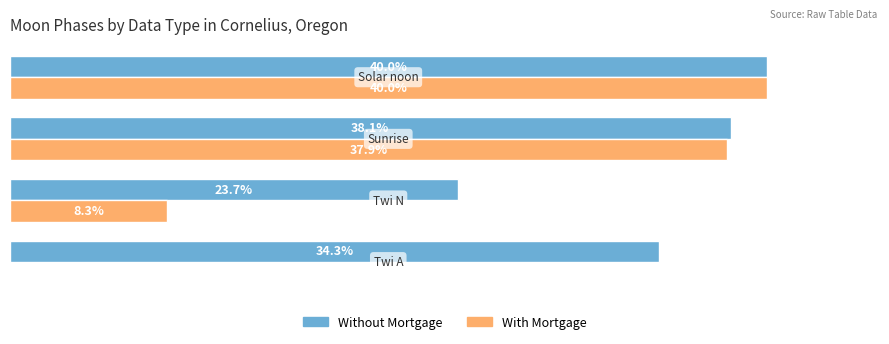

Which series has the largest total across all categories?

Without Mortgage